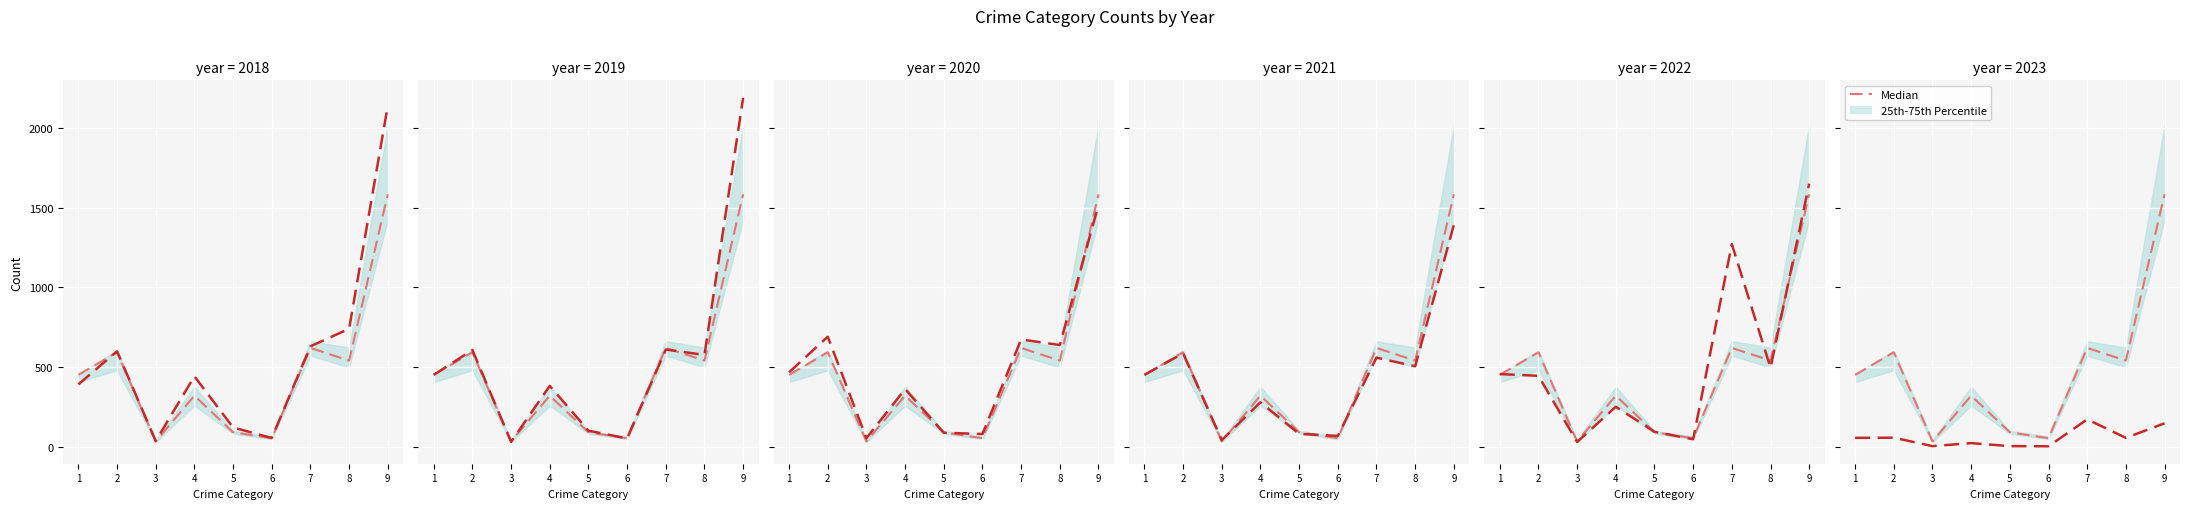

How many values in the 2023 series exceed 57?

3